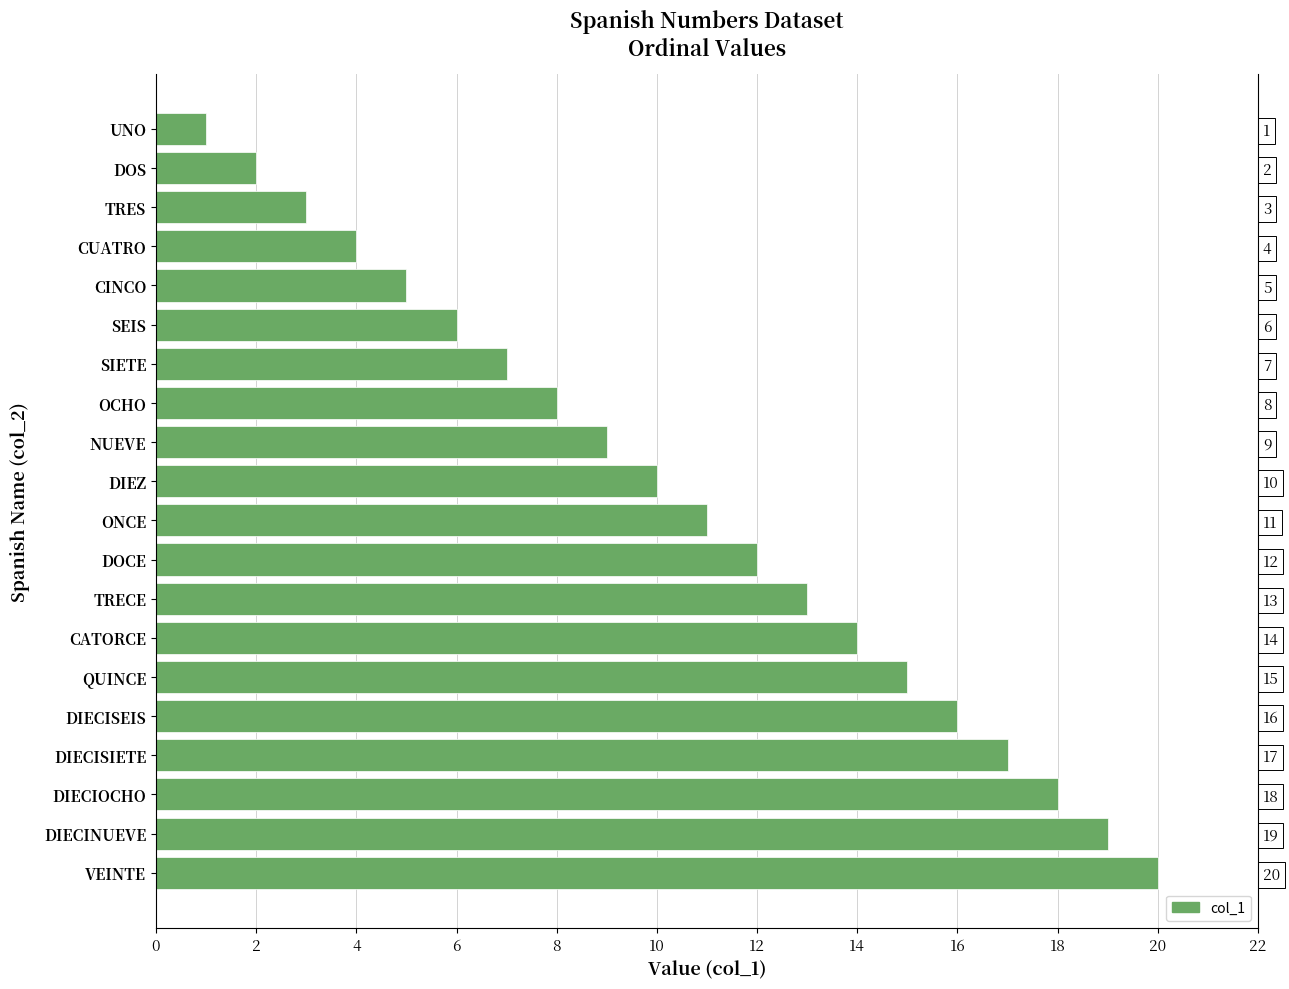

What is the average value?

10